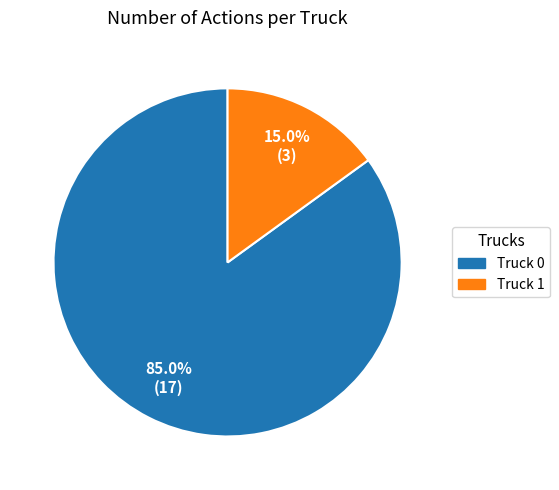

Rank the categories by value from highest to lowest.

Truck 0, Truck 1